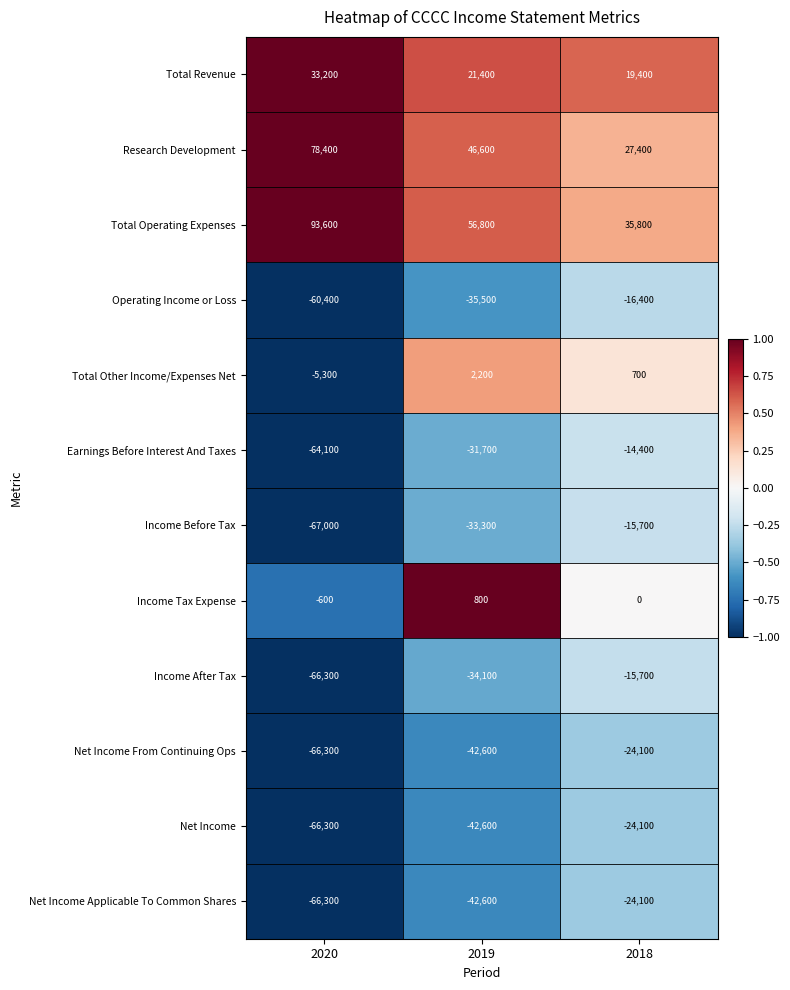

At how many categories does at least one series exceed 0?

3